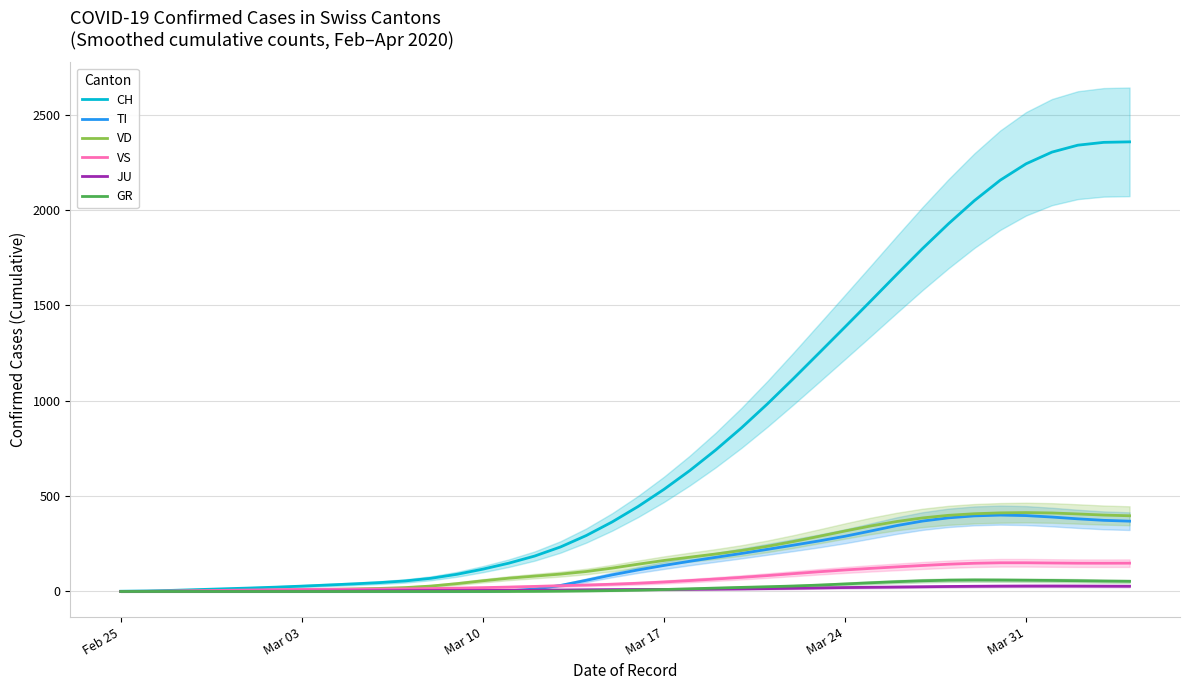

What are all the series names shown in the legend?

CH, TI, VD, VS, JU, GR